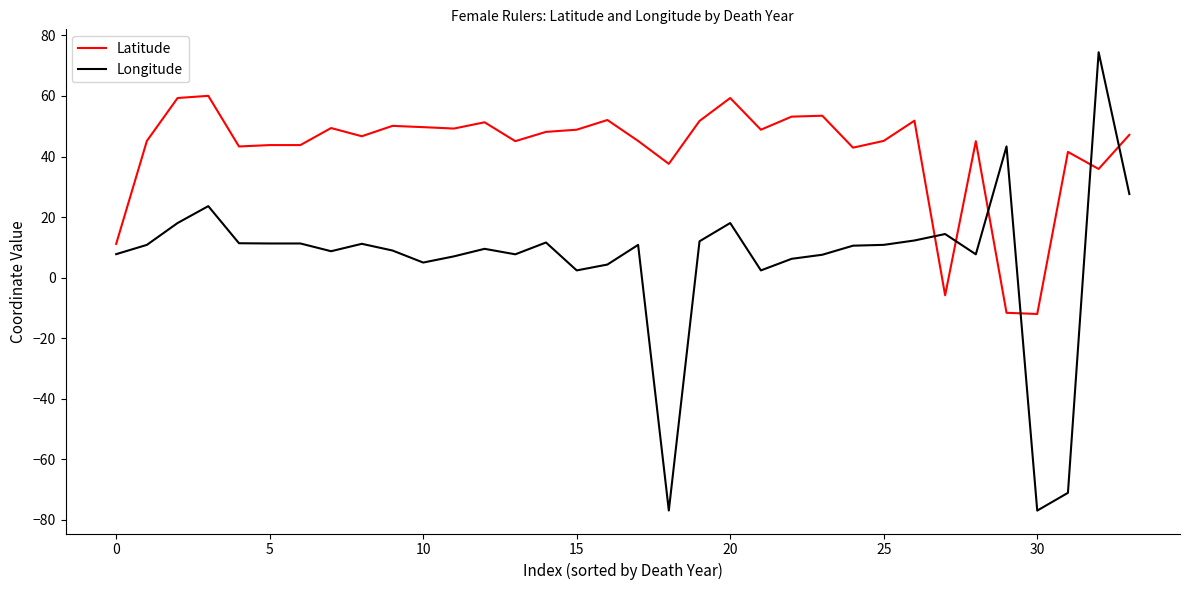

After their last crossing, which series has the higher values: Longitude or Latitude?

Latitude